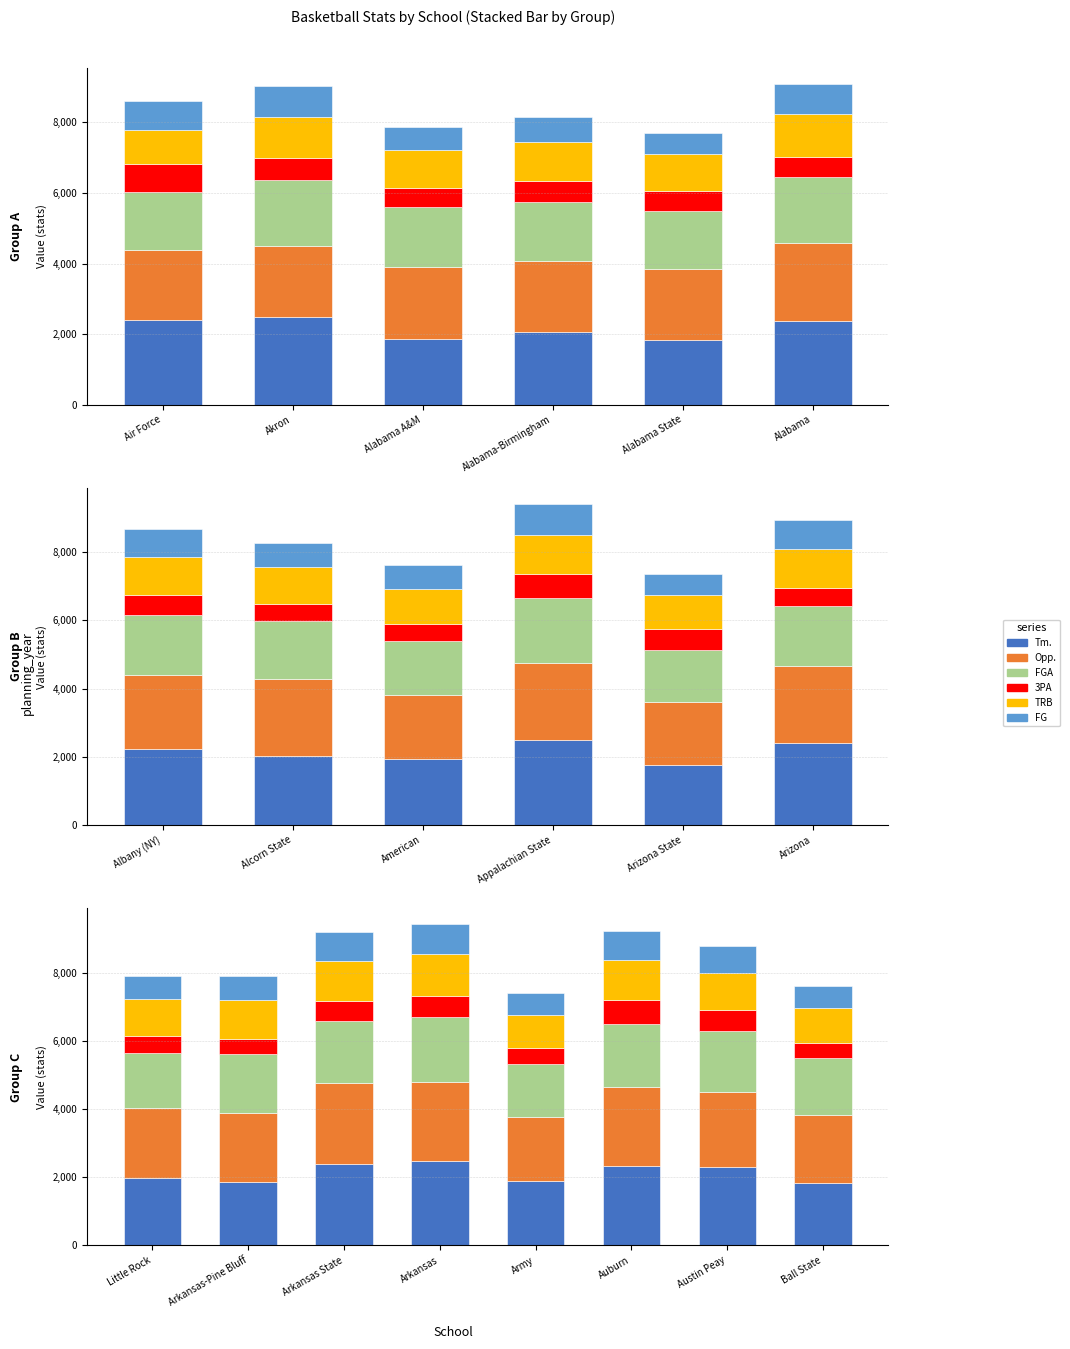

What is the total value across all series at Austin Peay?

8803